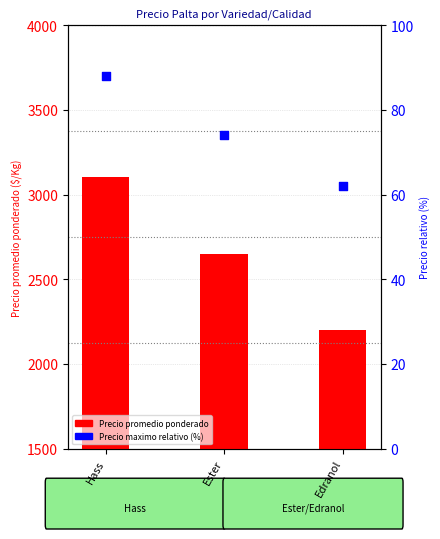

Which series contains the highest Y value?

Precio promedio ponderado